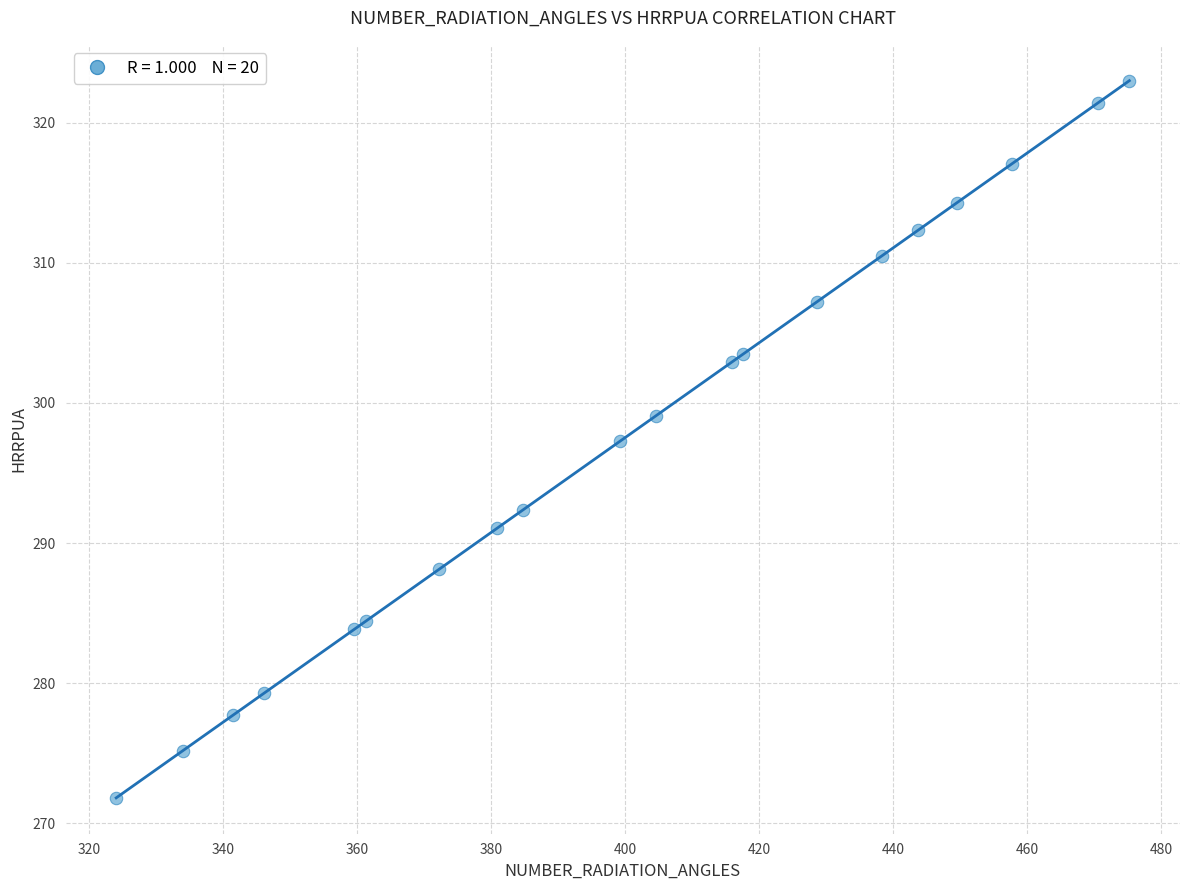

What is the range of X values (max minus min)?

151.2